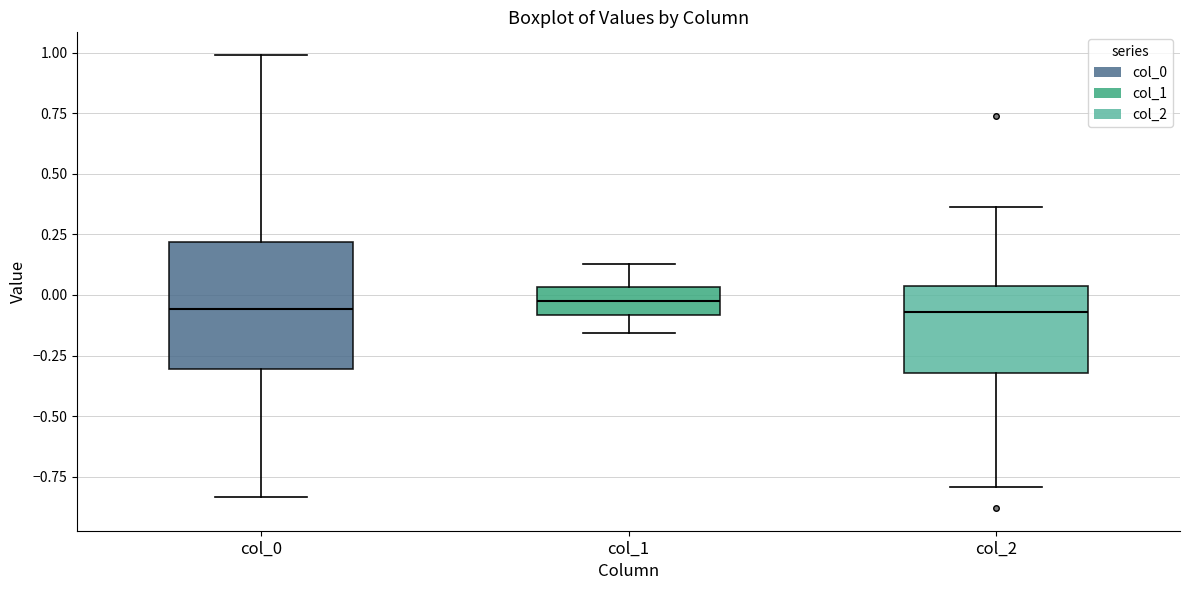

Comparing the boxes themselves (not the whiskers), which one is the tallest?

col_0